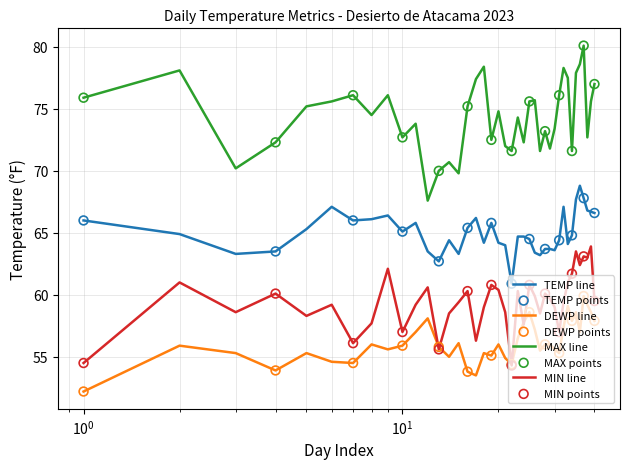

Which series has the largest range (max minus min)?

MAX line